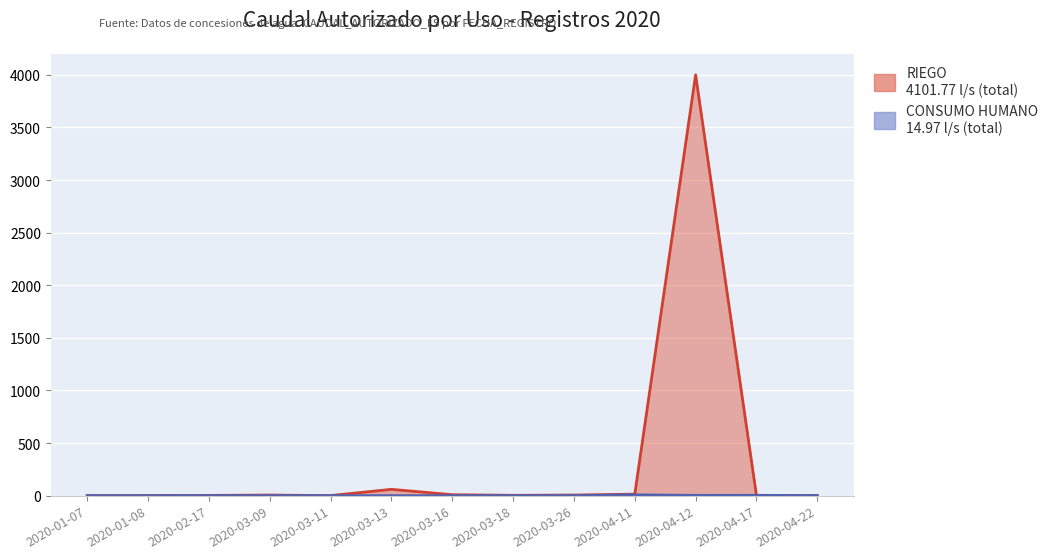

At which category is the sum across all series the highest?

2020-04-12